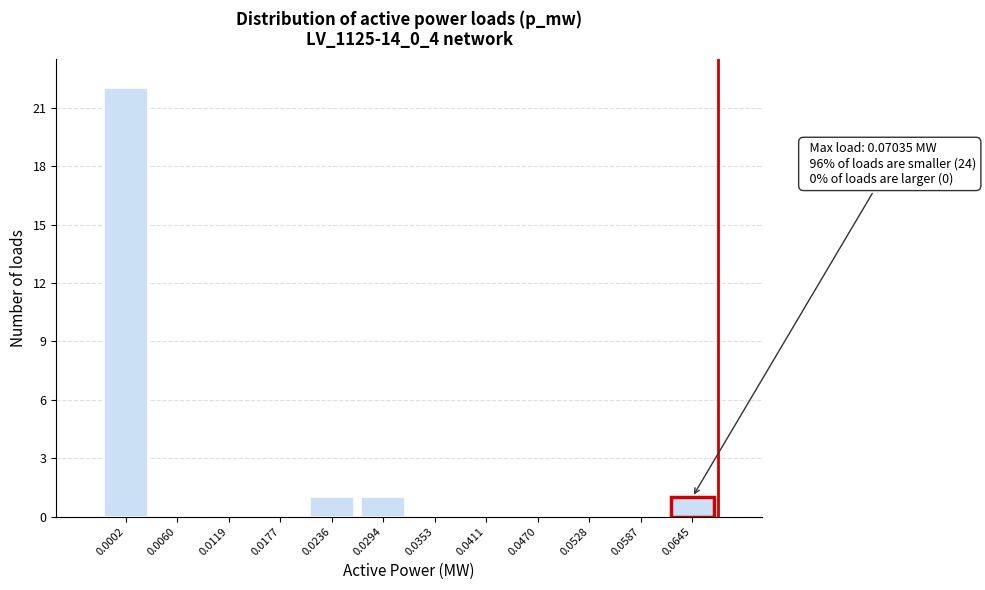

Reading left to right, transcribe all the data shown in this chart.

0.0002=22	0.0060=0	0.0119=0	0.0177=0	0.0236=1	0.0294=1	0.0353=0	0.0411=0	0.0470=0	0.0528=0	0.0587=0	0.0645=1